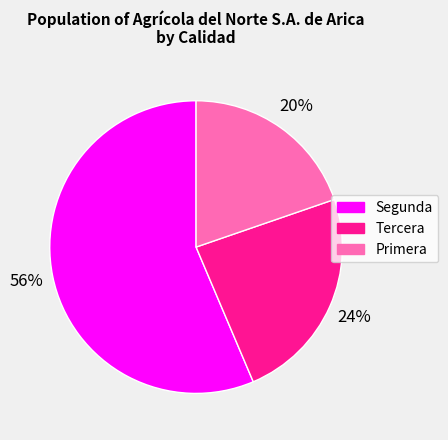

To the nearest percent, what is the average slice percentage?

33%